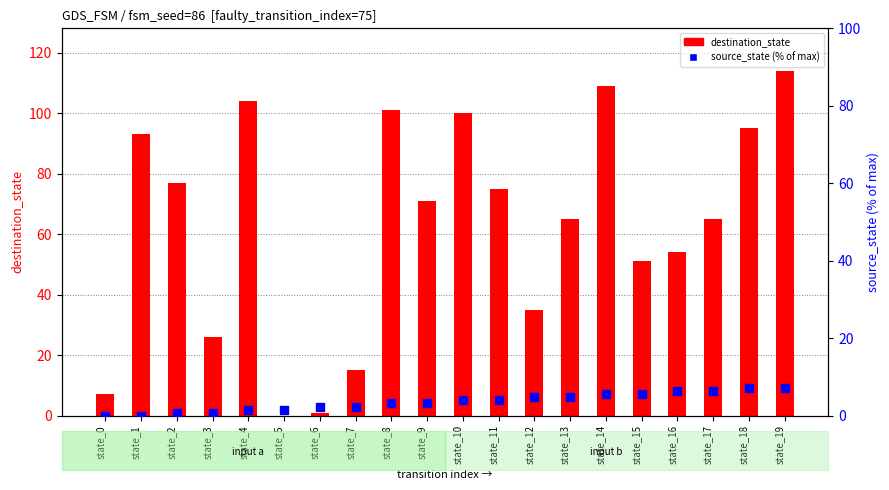

Which series reaches the maximum Y coordinate?

destination_state